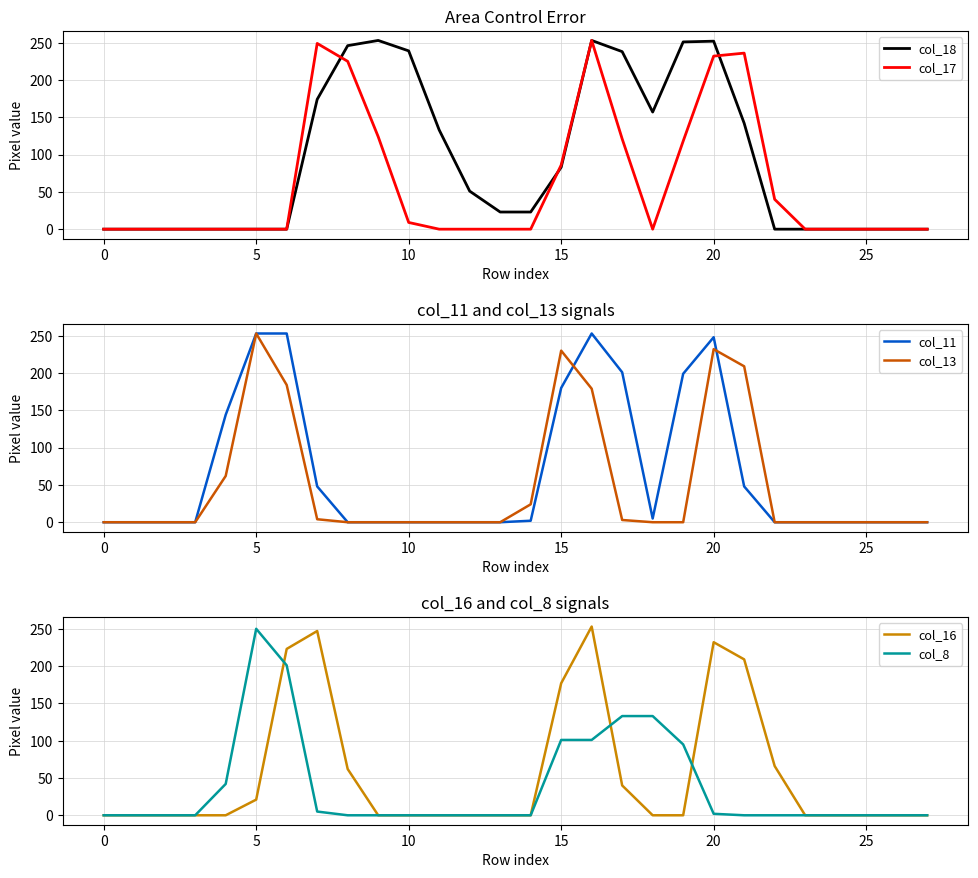

How many times do col_16 and col_11 cross each other?

2